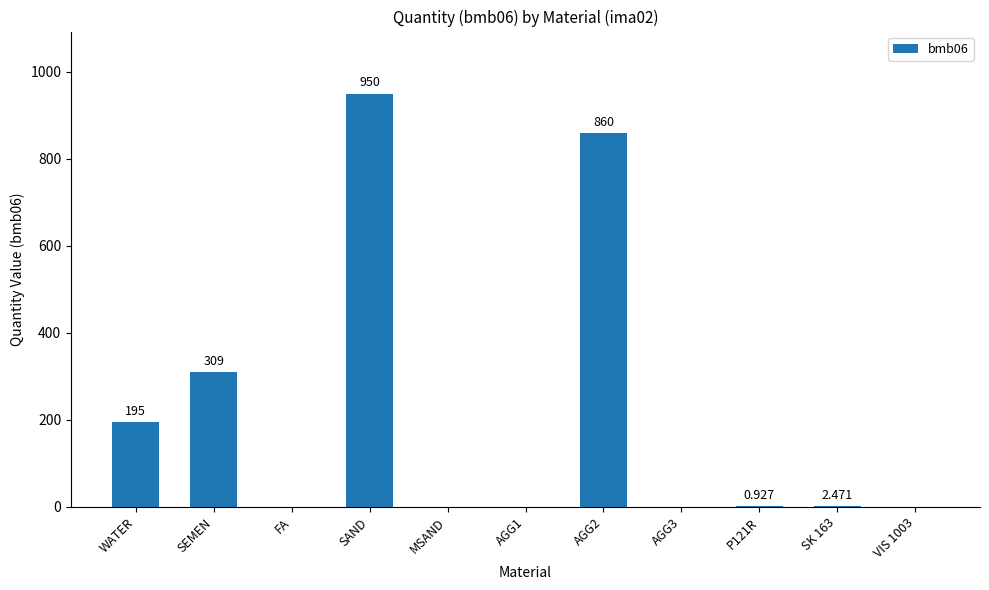

Are the bars horizontal?

No